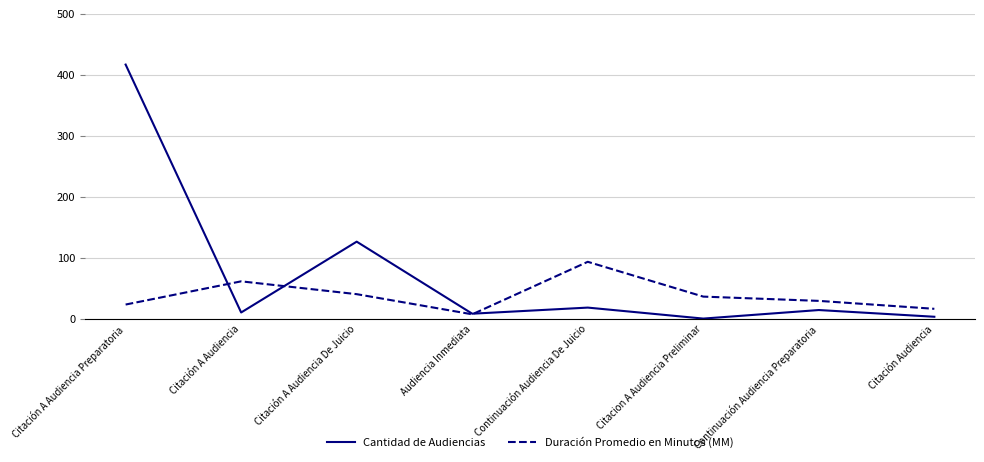

Rank the series at Citación A Audiencia De Juicio from highest to lowest value.

Cantidad de Audiencias, Duración Promedio en Minutos (MM)